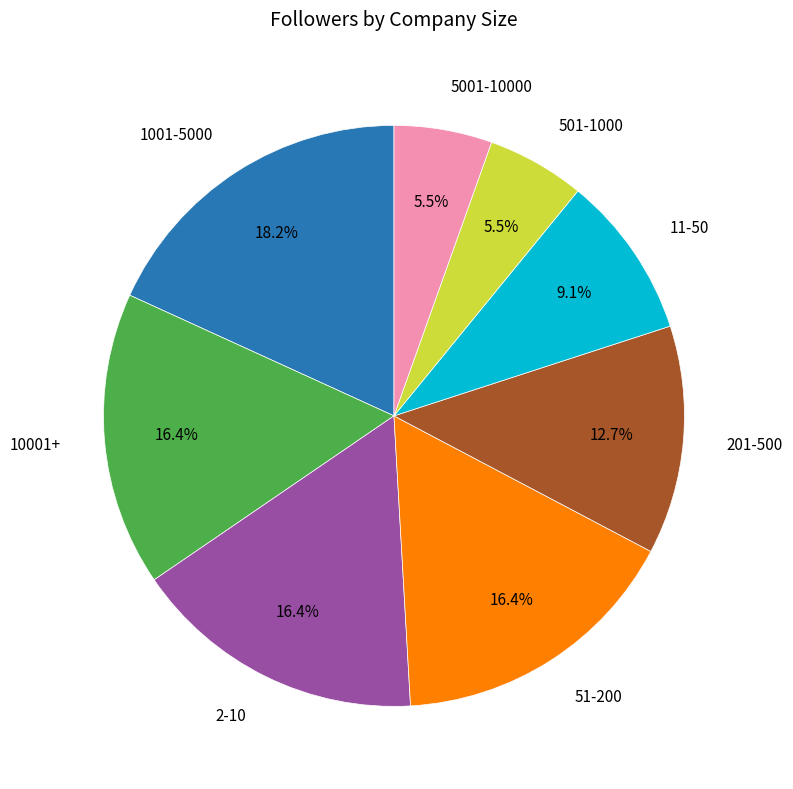

Is there a majority slice in this chart?

No